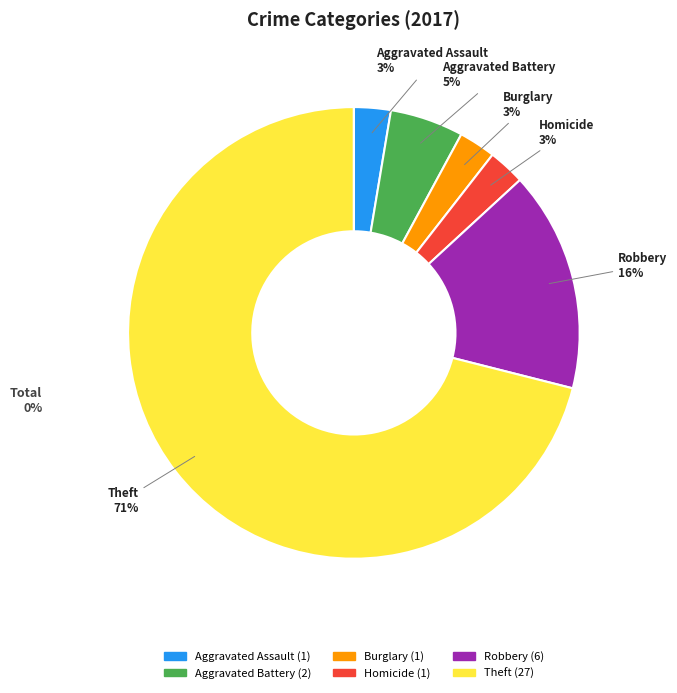

Is there any slice that represents more than half of the pie?

Yes